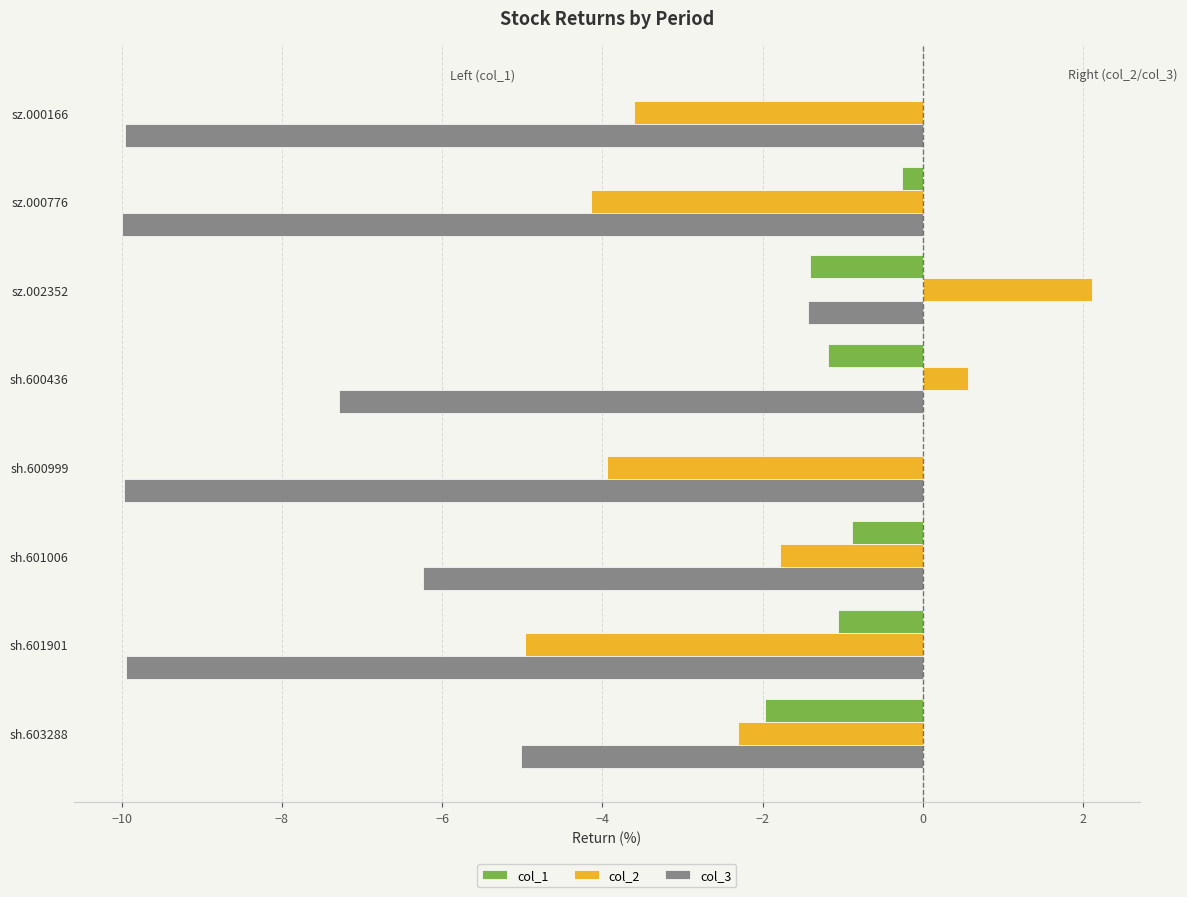

At which label is col_3 closest to -5?

sh.603288